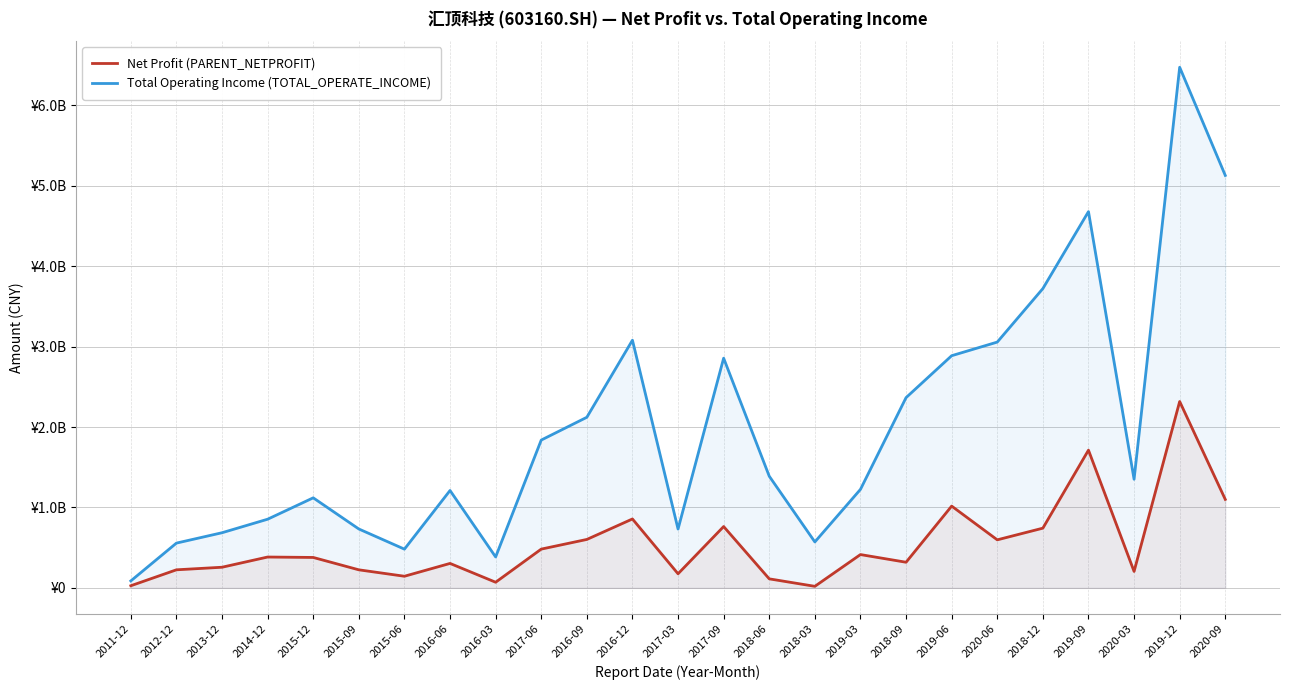

True or false: Net Profit (PARENT_NETPROFIT) and Total Operating Income (TOTAL_OPERATE_INCOME) cross at least once.

False